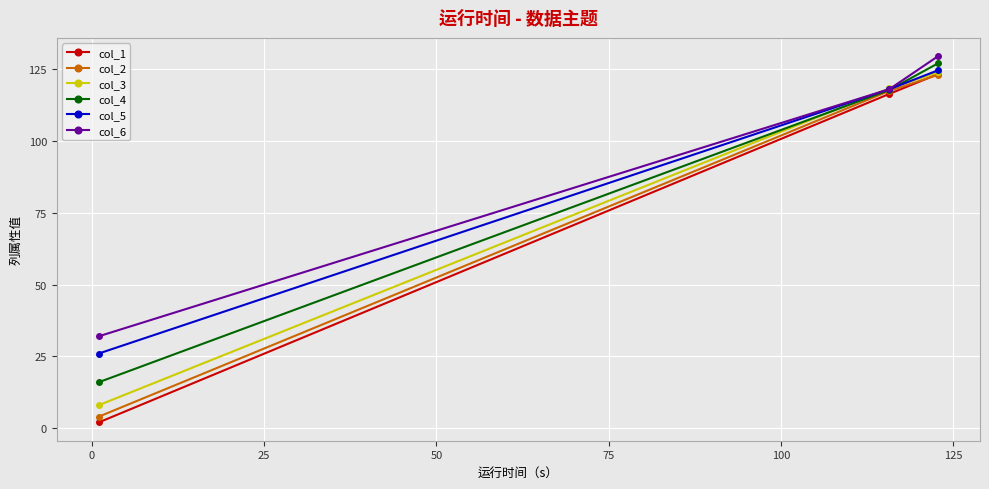

What is the value of the col_2 point at the 3rd from the left?

123.1